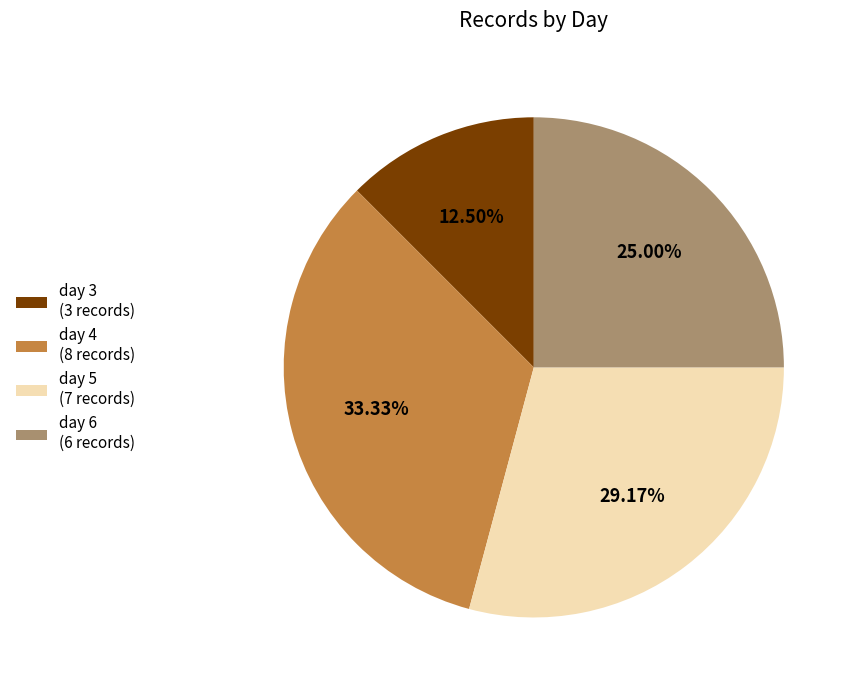

To the nearest percent, what is the average slice percentage?

25%